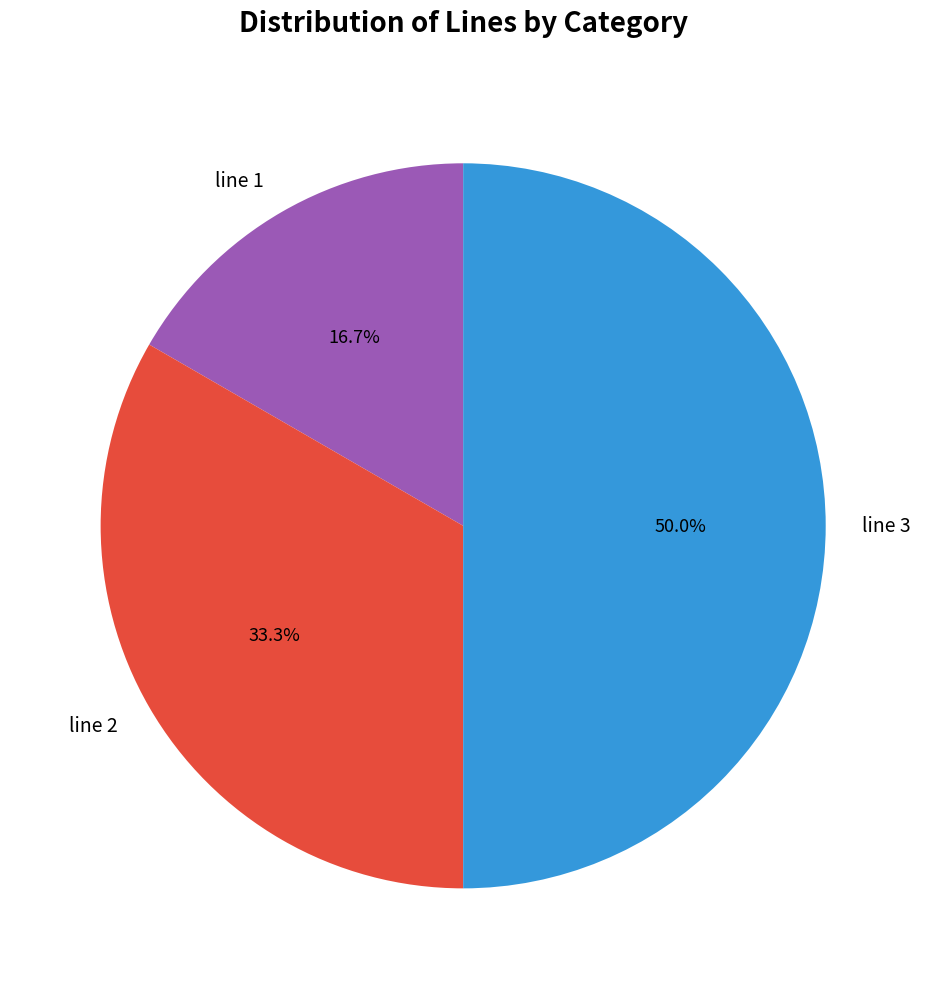

The line 1 slice represents 17% of the pie. True or false?

True